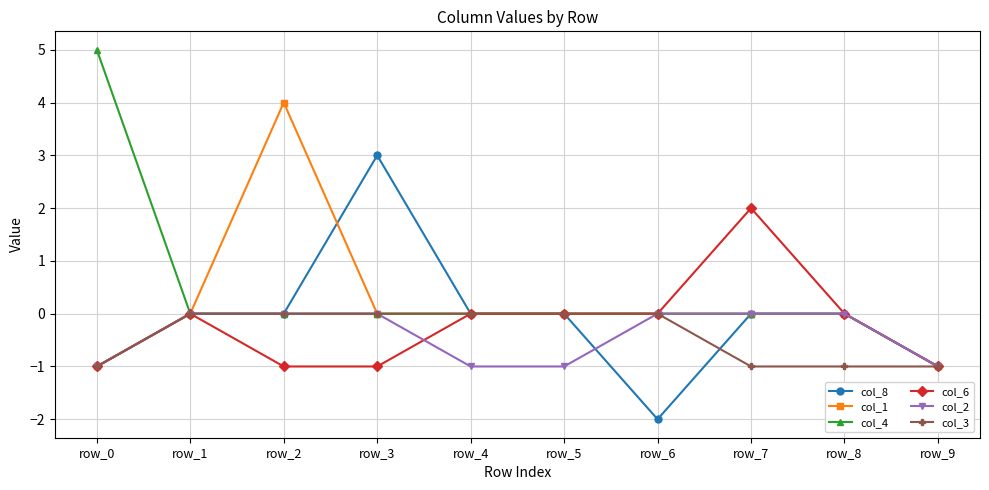

Is it true that col_3 equals -2 at row_8?

False